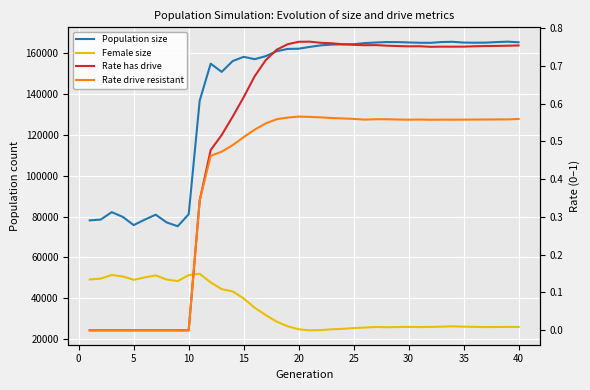

Does the chart display data point markers on the line(s)?

No